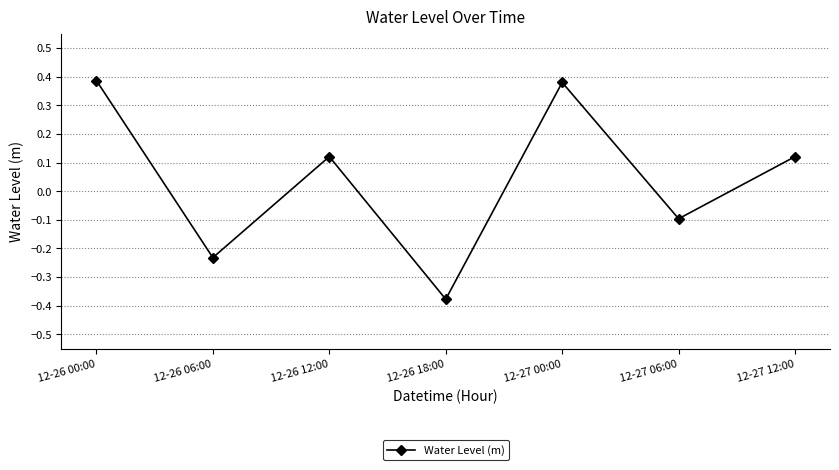

Which category has the lowest value across all series?

12-26 18:00